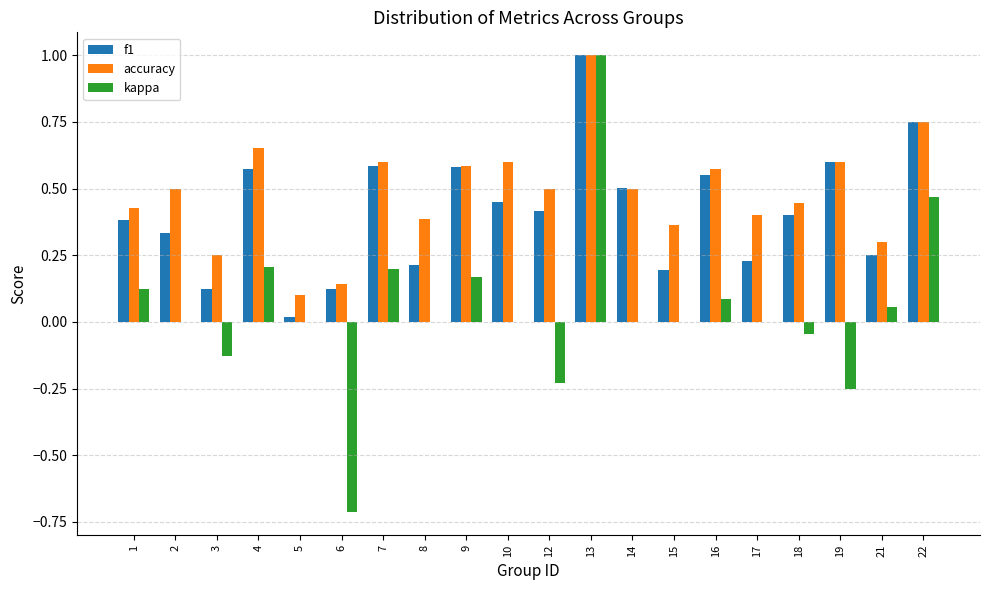

The value of accuracy at 4 is 0.9. True or false?

False